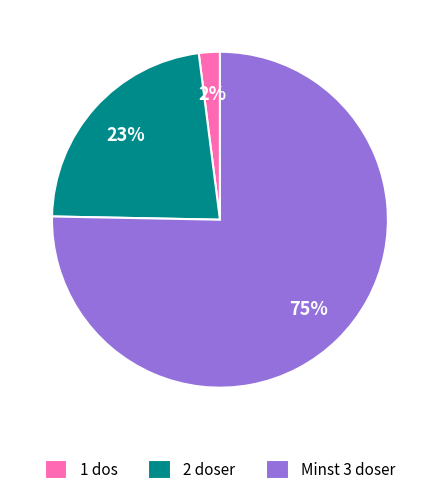

Approximately how many times larger is the value at 2 doser compared to Minst 3 doser?

0.3